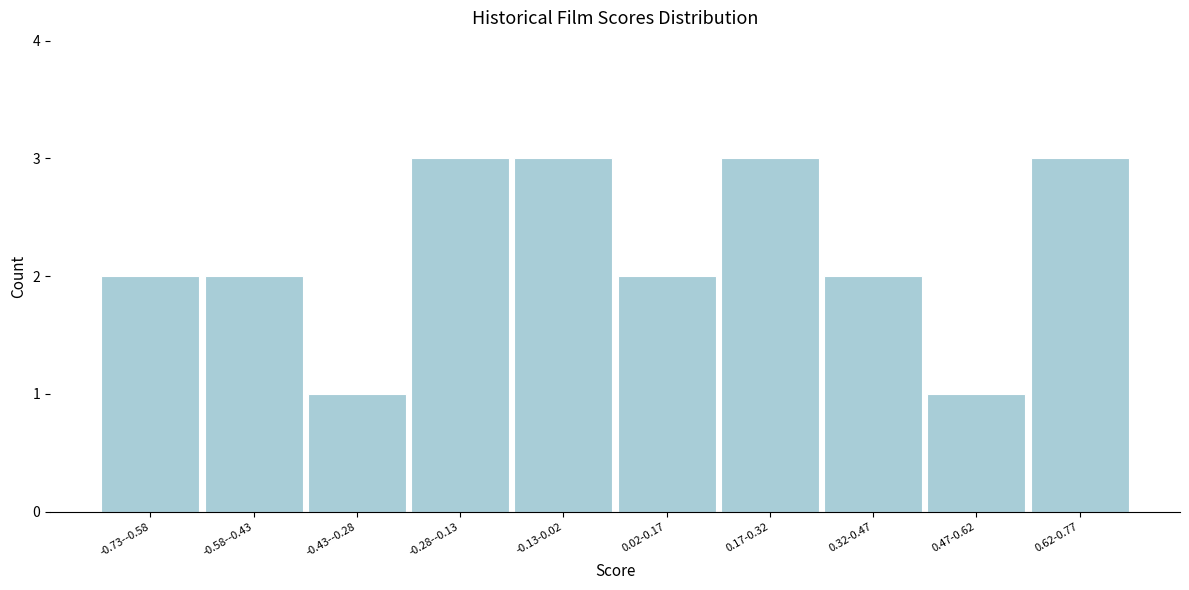

Reading left to right, what are all the values shown in this chart?

2	2	1	3	3	2	3	2	1	3